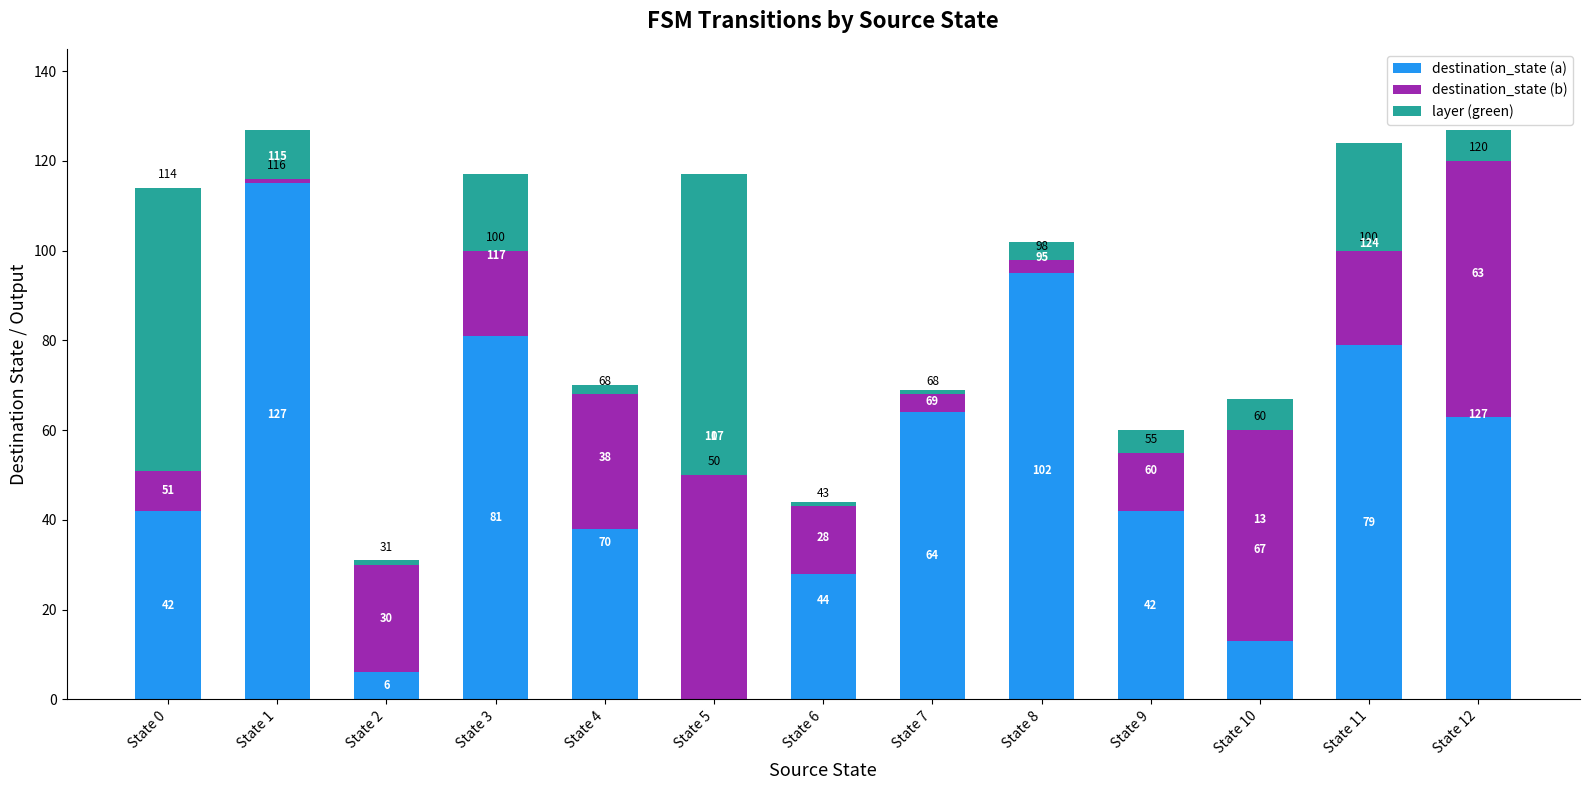

Which series has the largest total across all categories?

destination_state (a)